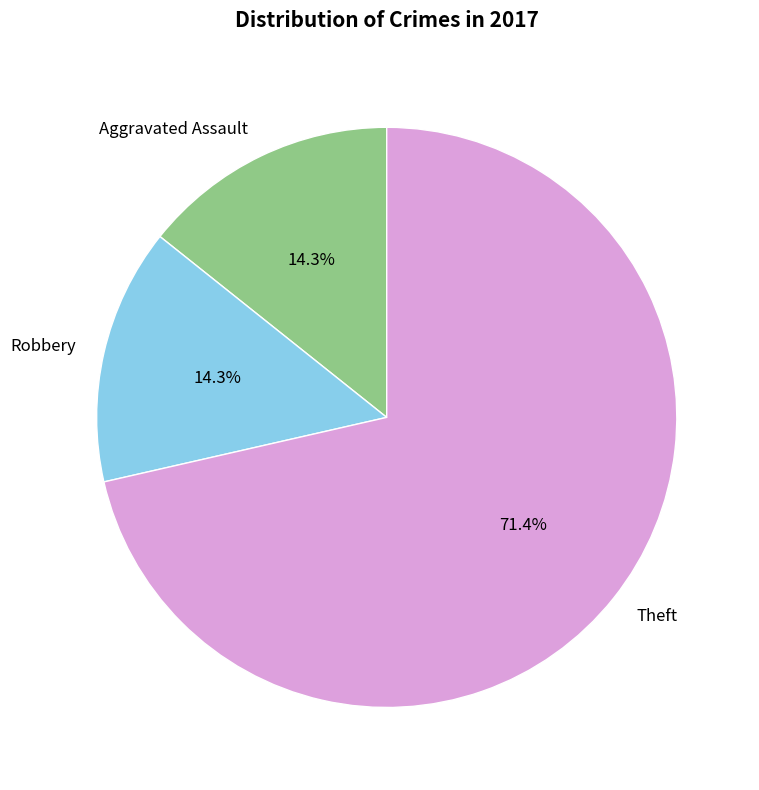

Count the number of slices in the pie.

3